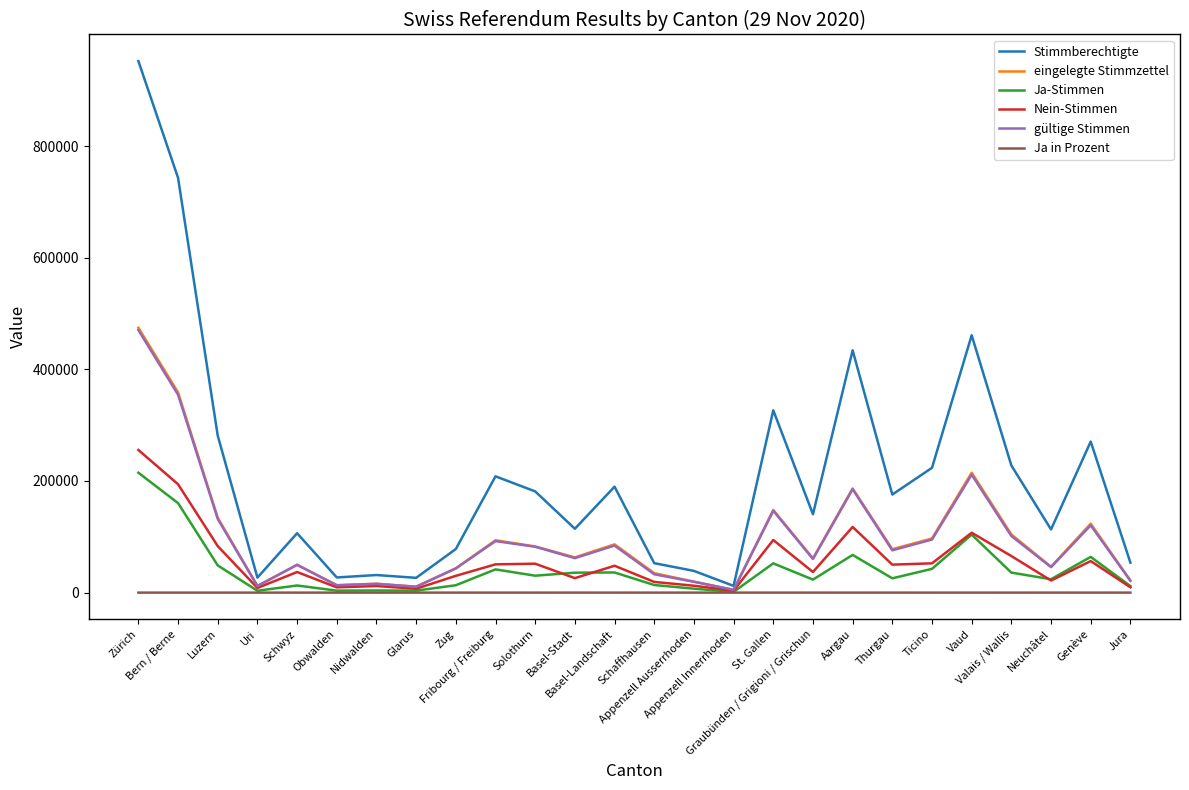

What is the maximum value for gültige Stimmen?

470339.0